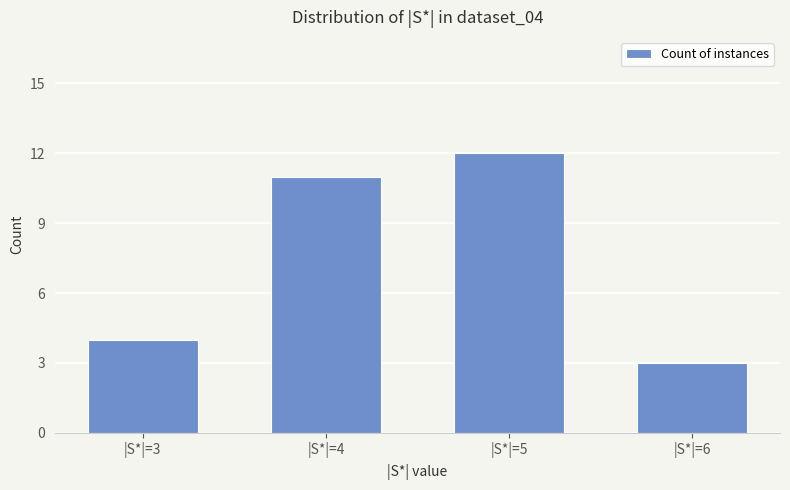

Which has a higher value, |S*|=3 or |S*|=4?

|S*|=4